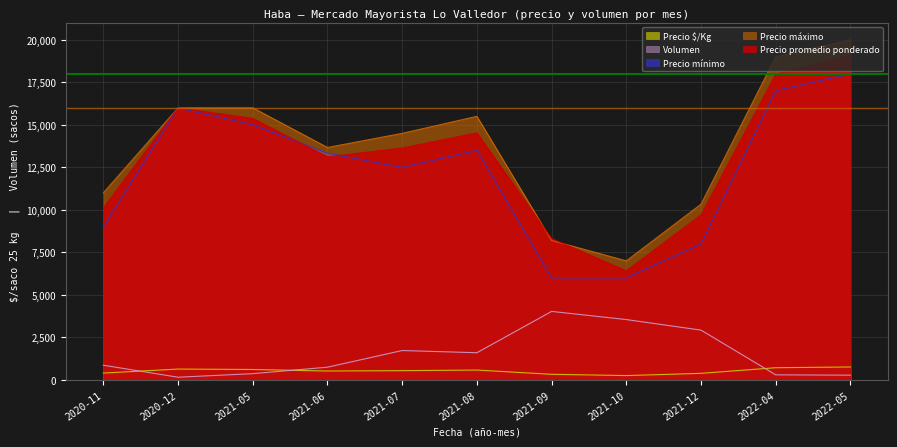

Rank the categories by Precio $/Kg value from highest to lowest.

2022-05, 2022-04, 2020-12, 2021-05, 2021-08, 2021-07, 2021-06, 2020-11, 2021-12, 2021-09, 2021-10